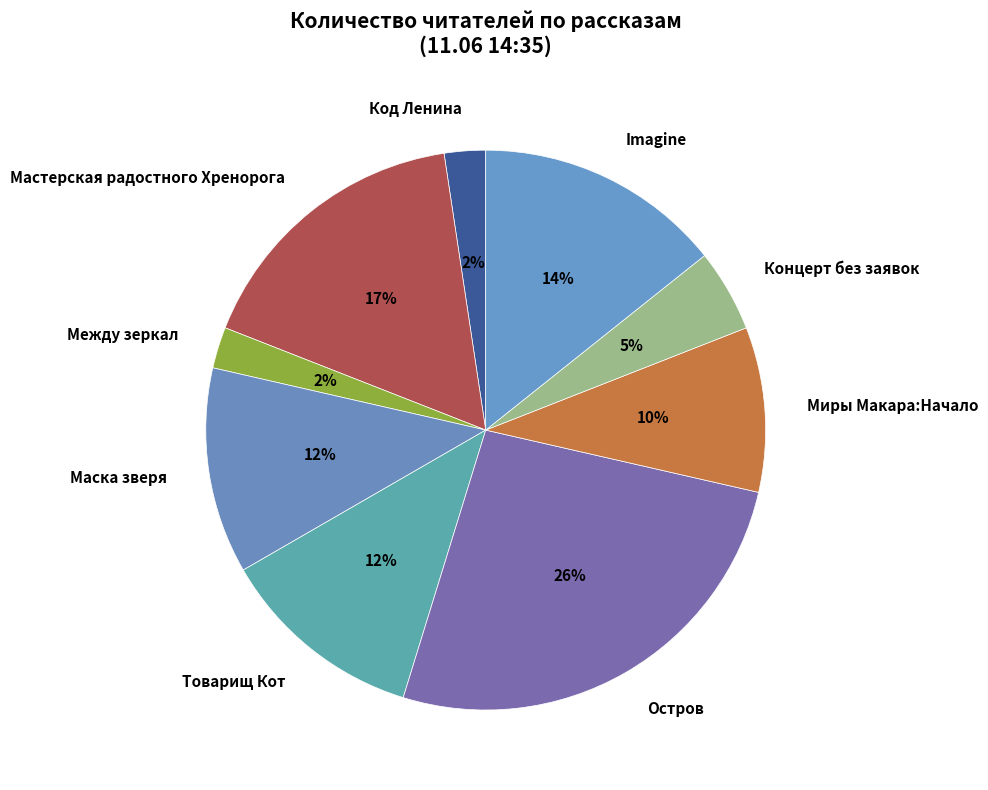

To the nearest percent, what is the difference between the largest and smallest slice percentages?

24%